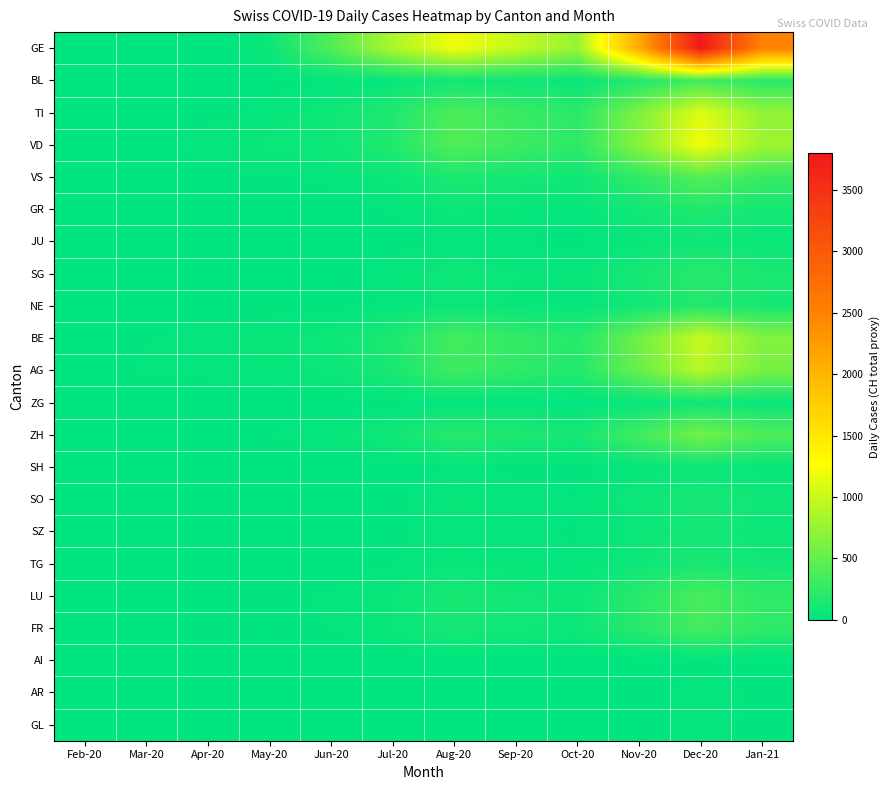

Reading left to right, what are all the values shown in this chart?

GE: Feb-20=0	Mar-20=0	Apr-20=4	May-20=57	Jun-20=404	Jul-20=850	Aug-20=1200	Sep-20=980	Oct-20=750	Nov-20=2100	Dec-20=3800	Jan-21=2500
BL: Feb-20=0	Mar-20=2	Apr-20=11	May-20=8	Jun-20=17	Jul-20=40	Aug-20=95	Sep-20=75	Oct-20=55	Nov-20=180	Dec-20=320	Jan-21=210
TI: Feb-20=0	Mar-20=0	Apr-20=13	May-20=29	Jun-20=76	Jul-20=160	Aug-20=380	Sep-20=290	Oct-20=210	Nov-20=620	Dec-20=1100	Jan-21=720
VD: Feb-20=0	Mar-20=0	Apr-20=36	May-20=60	Jun-20=77	Jul-20=170	Aug-20=410	Sep-20=310	Oct-20=230	Nov-20=680	Dec-20=1200	Jan-21=790
VS: Feb-20=0	Mar-20=0	Apr-20=15	May-20=19	Jun-20=28	Jul-20=62	Aug-20=148	Sep-20=113	Oct-20=82	Nov-20=243	Dec-20=431	Jan-21=283
GR: Feb-20=0	Mar-20=0	Apr-20=5	May-20=11	Jun-20=11	Jul-20=24	Aug-20=58	Sep-20=44	Oct-20=32	Nov-20=95	Dec-20=169	Jan-21=111
JU: Feb-20=0	Mar-20=0	Apr-20=5	May-20=4	Jun-20=5	Jul-20=11	Aug-20=26	Sep-20=20	Oct-20=14	Nov-20=43	Dec-20=76	Jan-21=50
SG: Feb-20=0	Mar-20=0	Apr-20=0	May-20=11	Jun-20=14	Jul-20=30	Aug-20=71	Sep-20=54	Oct-20=39	Nov-20=116	Dec-20=205	Jan-21=135
NE: Feb-20=0	Mar-20=0	Apr-20=8	May-20=9	Jun-20=12	Jul-20=26	Aug-20=62	Sep-20=47	Oct-20=34	Nov-20=101	Dec-20=179	Jan-21=118
BE: Feb-20=0	Mar-20=21	Apr-20=35	May-20=44	Jun-20=65	Jul-20=143	Aug-20=341	Sep-20=260	Oct-20=189	Nov-20=560	Dec-20=992	Jan-21=651
AG: Feb-20=6	Mar-20=27	Apr-20=27	May-20=40	Jun-20=60	Jul-20=132	Aug-20=314	Sep-20=239	Oct-20=174	Nov-20=515	Dec-20=912	Jan-21=599
ZG: Feb-20=0	Mar-20=1	Apr-20=7	May-20=5	Jun-20=5	Jul-20=11	Aug-20=26	Sep-20=20	Oct-20=14	Nov-20=43	Dec-20=76	Jan-21=50
ZH: Feb-20=0	Mar-20=0	Apr-20=0	May-20=22	Jun-20=38	Jul-20=84	Aug-20=200	Sep-20=152	Oct-20=111	Nov-20=328	Dec-20=581	Jan-21=382
SH: Feb-20=0	Mar-20=0	Apr-20=0	May-20=3	Jun-20=4	Jul-20=9	Aug-20=22	Sep-20=17	Oct-20=12	Nov-20=36	Dec-20=64	Jan-21=42
SO: Feb-20=0	Mar-20=0	Apr-20=0	May-20=5	Jun-20=8	Jul-20=17	Aug-20=41	Sep-20=31	Oct-20=23	Nov-20=67	Dec-20=119	Jan-21=78
SZ: Feb-20=0	Mar-20=0	Apr-20=0	May-20=5	Jun-20=7	Jul-20=15	Aug-20=36	Sep-20=27	Oct-20=20	Nov-20=59	Dec-20=104	Jan-21=68
TG: Feb-20=0	Mar-20=0	Apr-20=0	May-20=5	Jun-20=9	Jul-20=19	Aug-20=45	Sep-20=34	Oct-20=25	Nov-20=74	Dec-20=131	Jan-21=86
LU: Feb-20=0	Mar-20=12	Apr-20=12	May-20=18	Jun-20=24	Jul-20=52	Aug-20=125	Sep-20=95	Oct-20=69	Nov-20=205	Dec-20=363	Jan-21=238
FR: Feb-20=5	Mar-20=6	Apr-20=21	May-20=16	Jun-20=23	Jul-20=51	Aug-20=121	Sep-20=92	Oct-20=67	Nov-20=198	Dec-20=351	Jan-21=230
AI: Feb-20=0	Mar-20=0	Apr-20=0	May-20=0	Jun-20=1	Jul-20=2	Aug-20=5	Sep-20=4	Oct-20=3	Nov-20=9	Dec-20=16	Jan-21=10
AR: Feb-20=0	Mar-20=0	Apr-20=0	May-20=1	Jun-20=2	Jul-20=4	Aug-20=10	Sep-20=8	Oct-20=6	Nov-20=17	Dec-20=30	Jan-21=20
GL: Feb-20=0	Mar-20=0	Apr-20=0	May-20=1	Jun-20=2	Jul-20=4	Aug-20=9	Sep-20=7	Oct-20=5	Nov-20=16	Dec-20=28	Jan-21=18